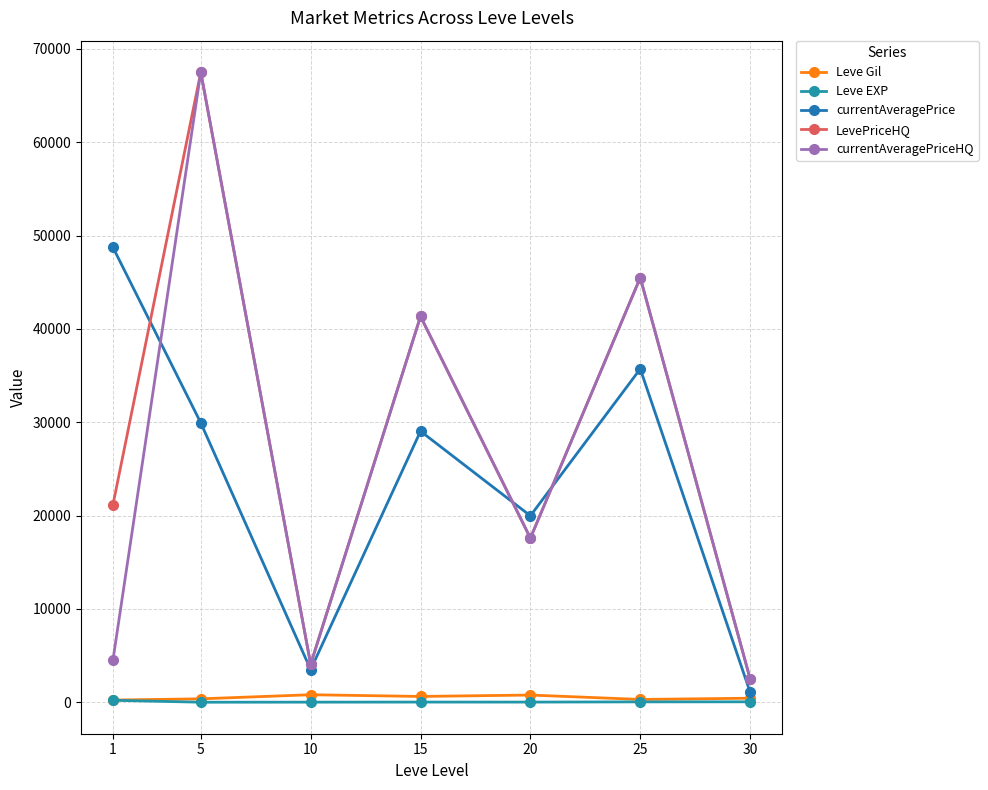

True or false: currentAveragePriceHQ and Leve Gil intersect in this chart.

False